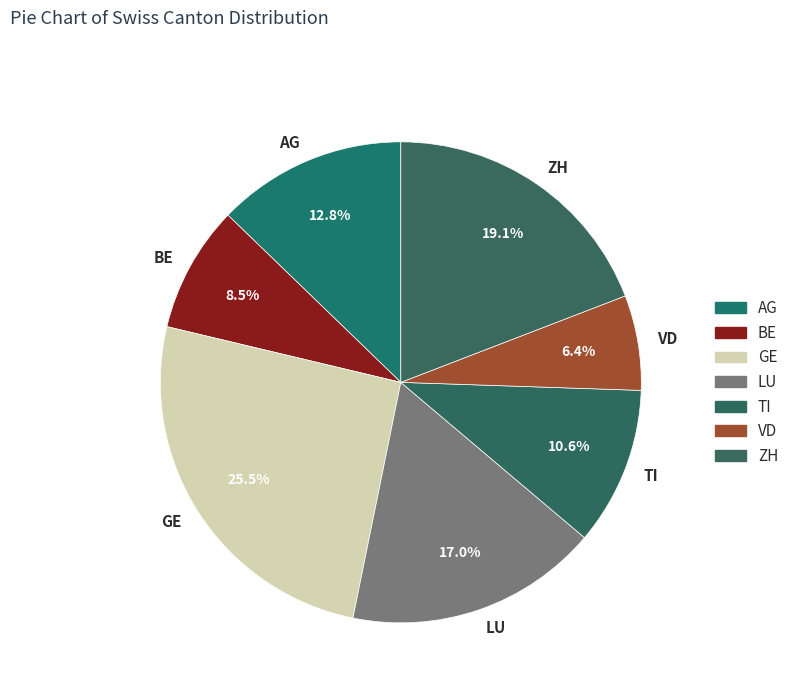

True or false: VD accounts for 6% of the total.

True